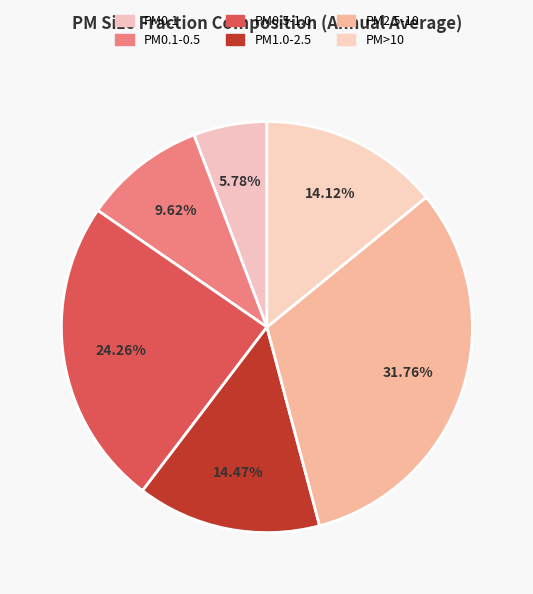

How many segments does this pie chart have?

6